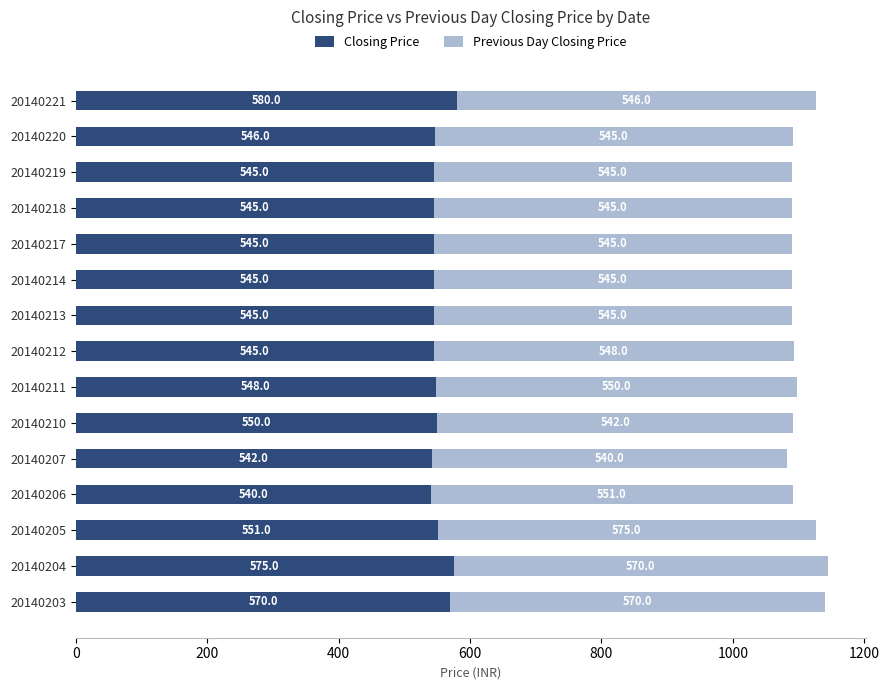

What is the total value across all series at 20140206?

1091